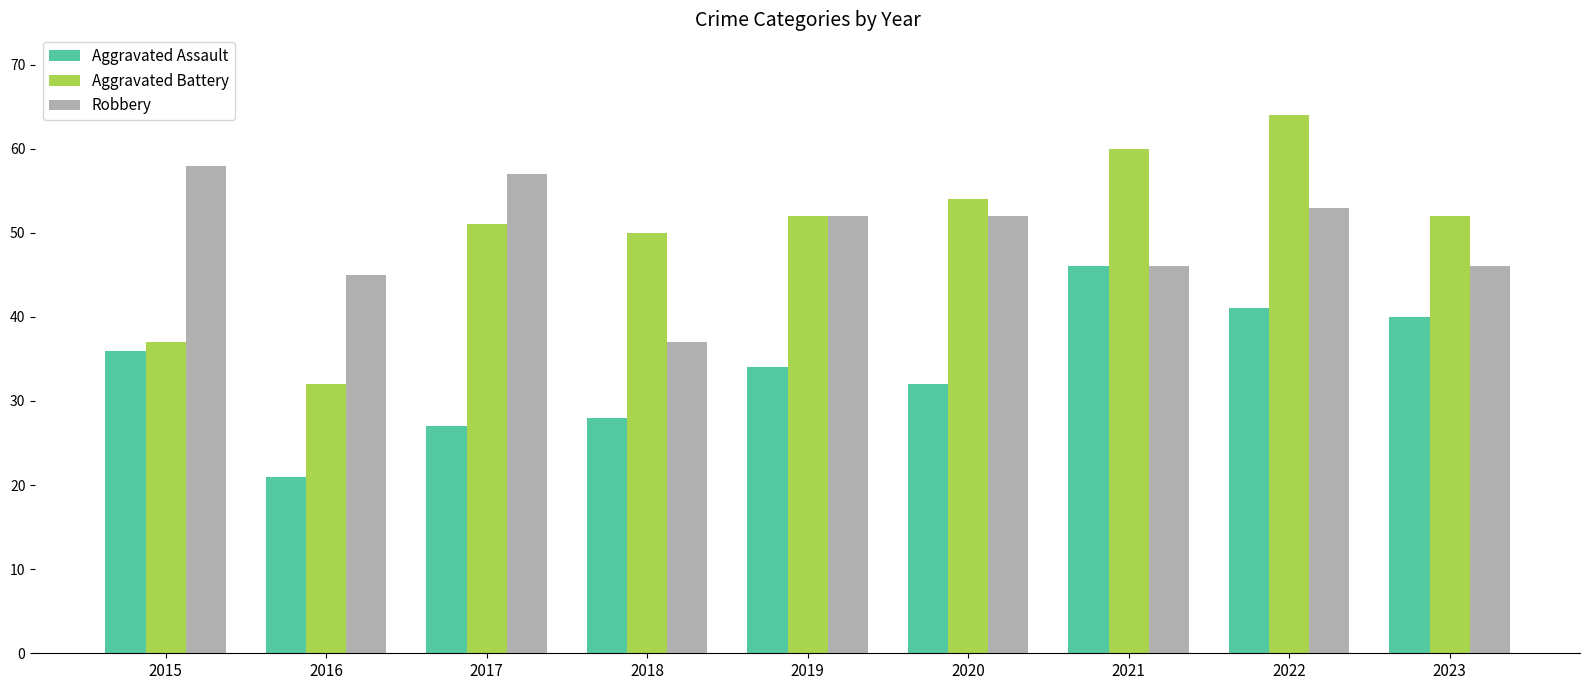

What value does the Aggravated Assault series have at 2016, to the nearest 5?

20